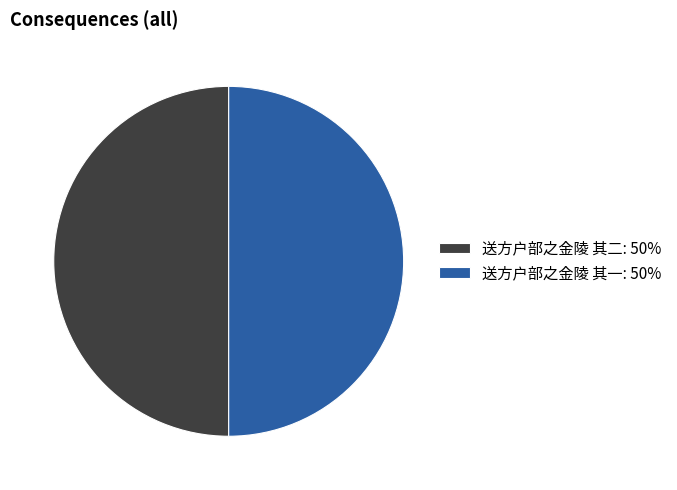

Do 送方户部之金陵 其二: 50% and 送方户部之金陵 其一: 50% together represent more than half of the pie?

Yes